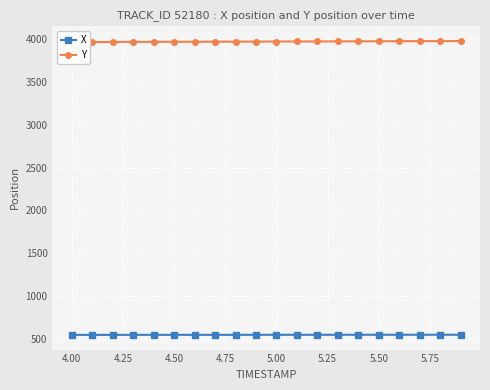

List the series in order of their overall mean, highest first.

Y, X